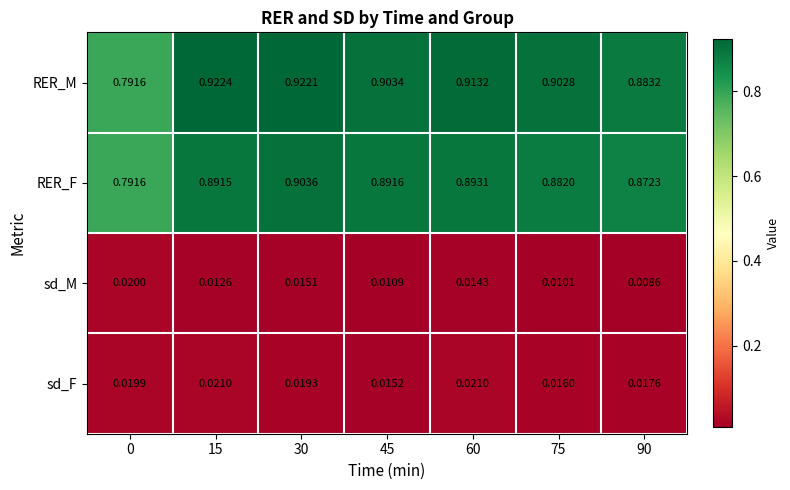

Which series has the largest range (max minus min)?

RER_M